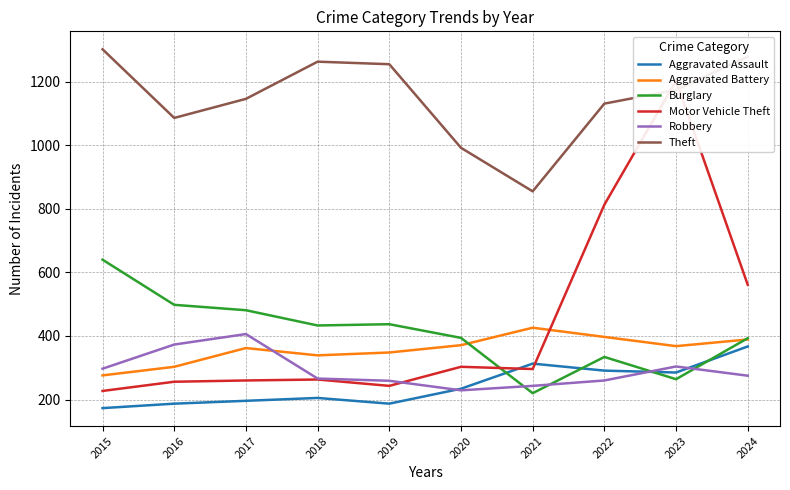

In Burglary, how many points are lower than both neighbors (excluding endpoints)?

3